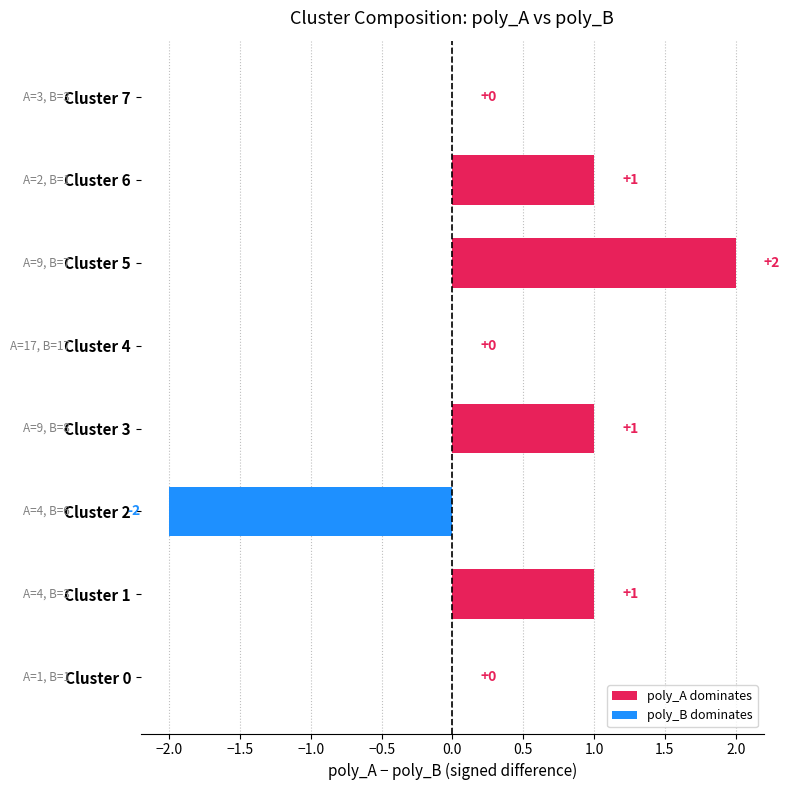

Count the values in the range 0 to 1.

6